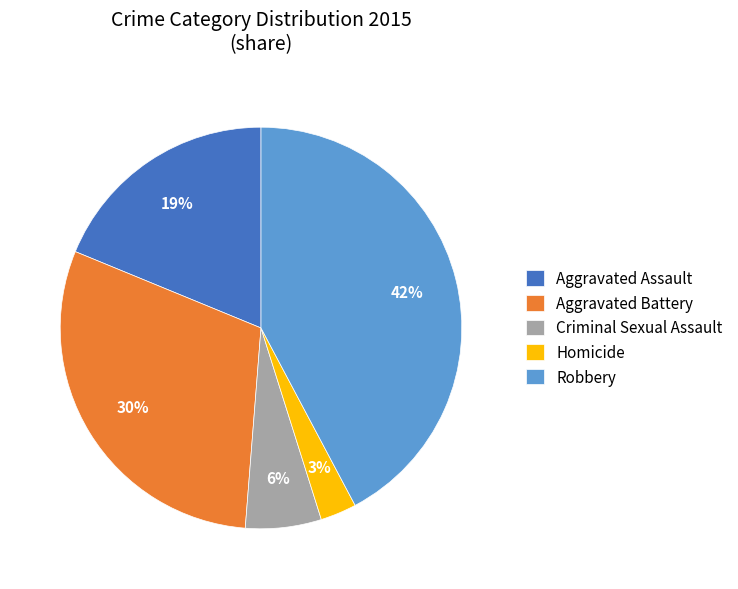

To the nearest percent, what percentage of the pie is Homicide?

3%